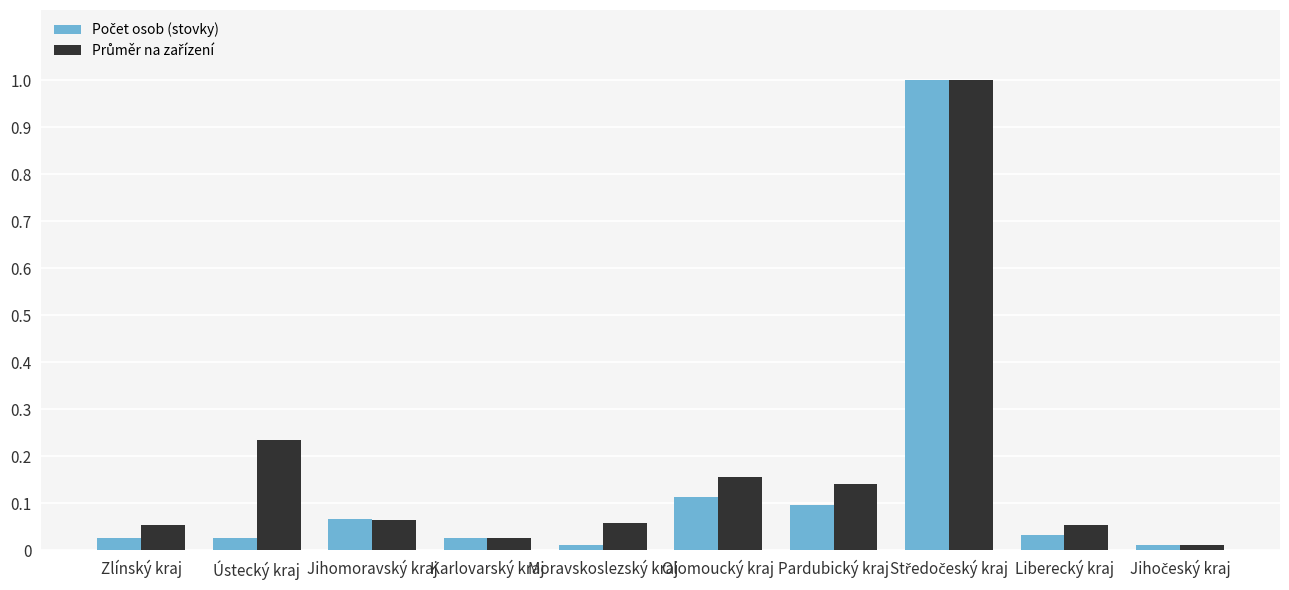

At how many categories does at least one series exceed 0?

10